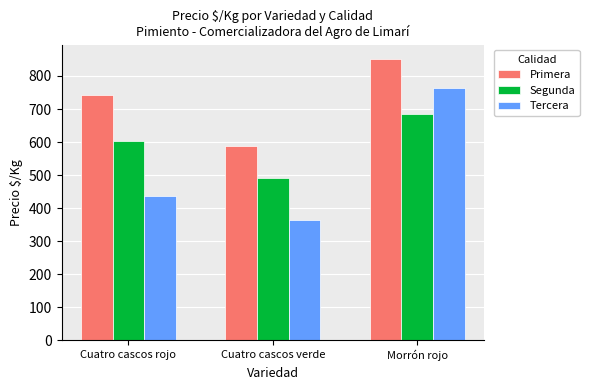

Reading left to right, list all the values displayed in this chart.

Primera: 743	587	852
Segunda: 604	490	685
Tercera: 438	365	764